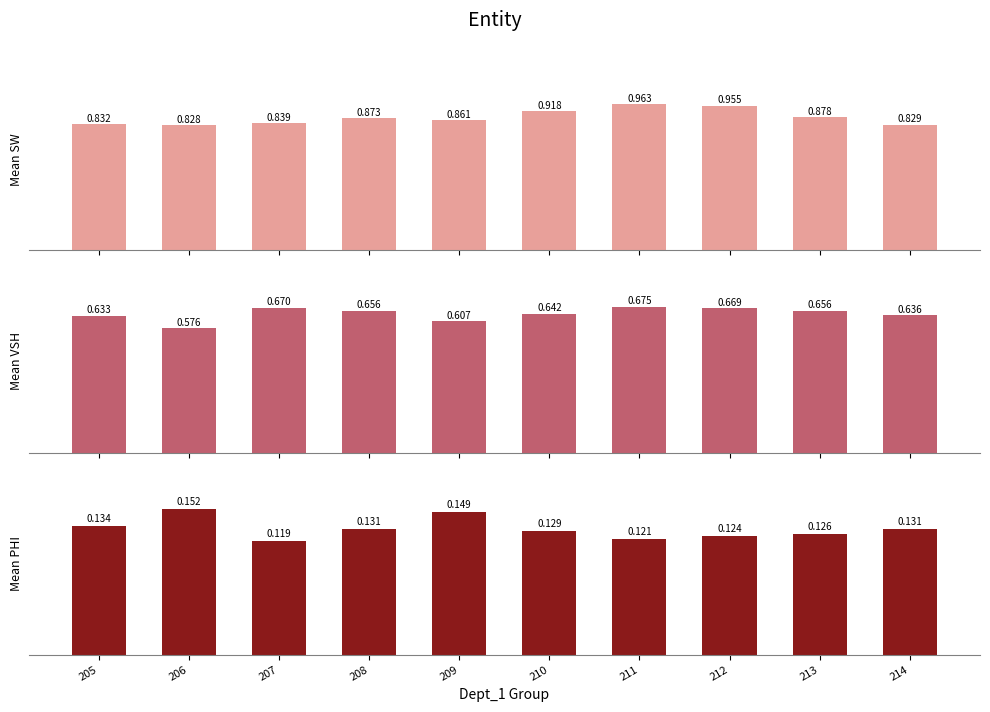

At 212, list the series in order from largest to smallest.

Mean SW, Mean VSH, Mean PHI